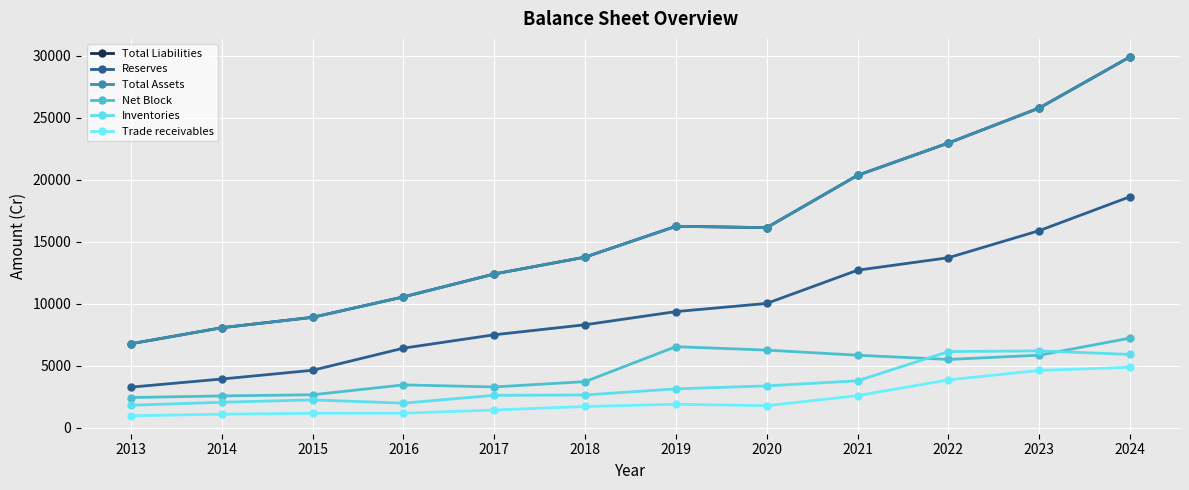

What is the difference between the maximum and minimum values in the Net Block series?

4791